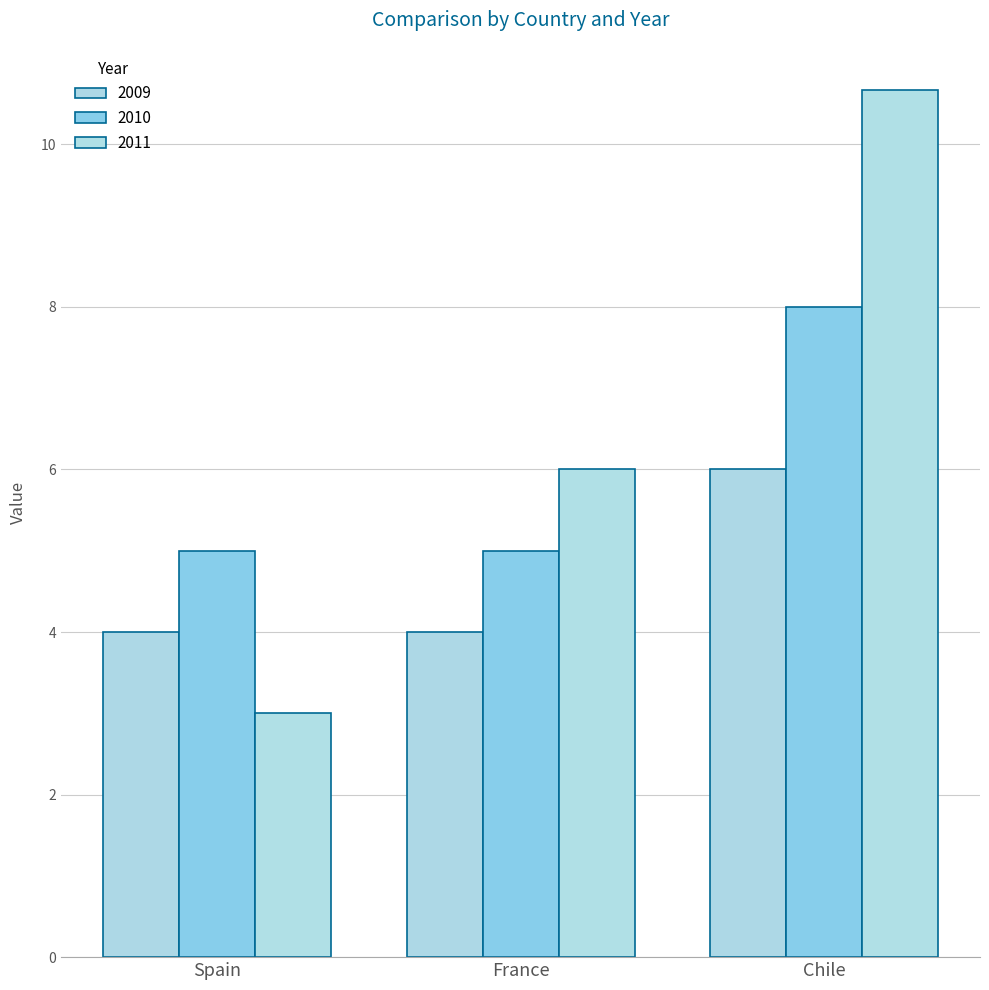

How many bars are there in each group?

3